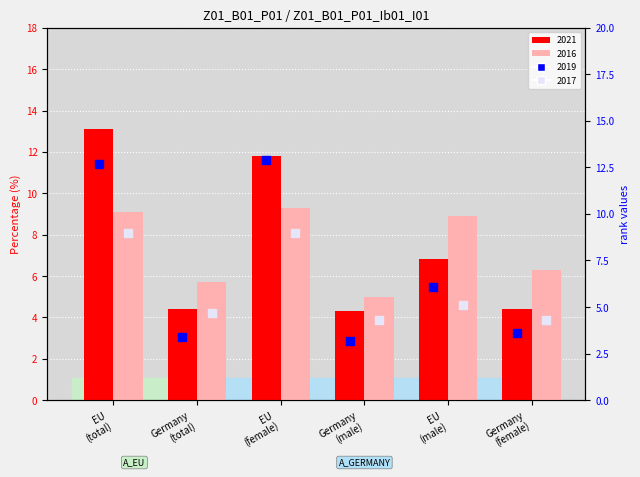

Is the value of 2017 (rank) at Germany
(total) greater than the value of 2019 (rank) at Germany
(total)?

Yes